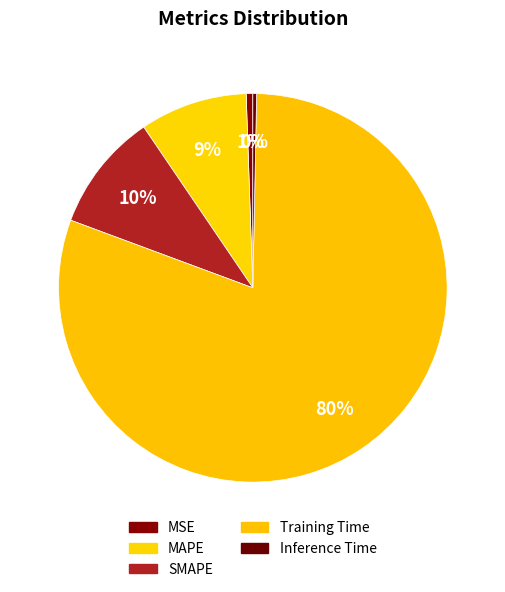

How many segments does this pie chart have?

5